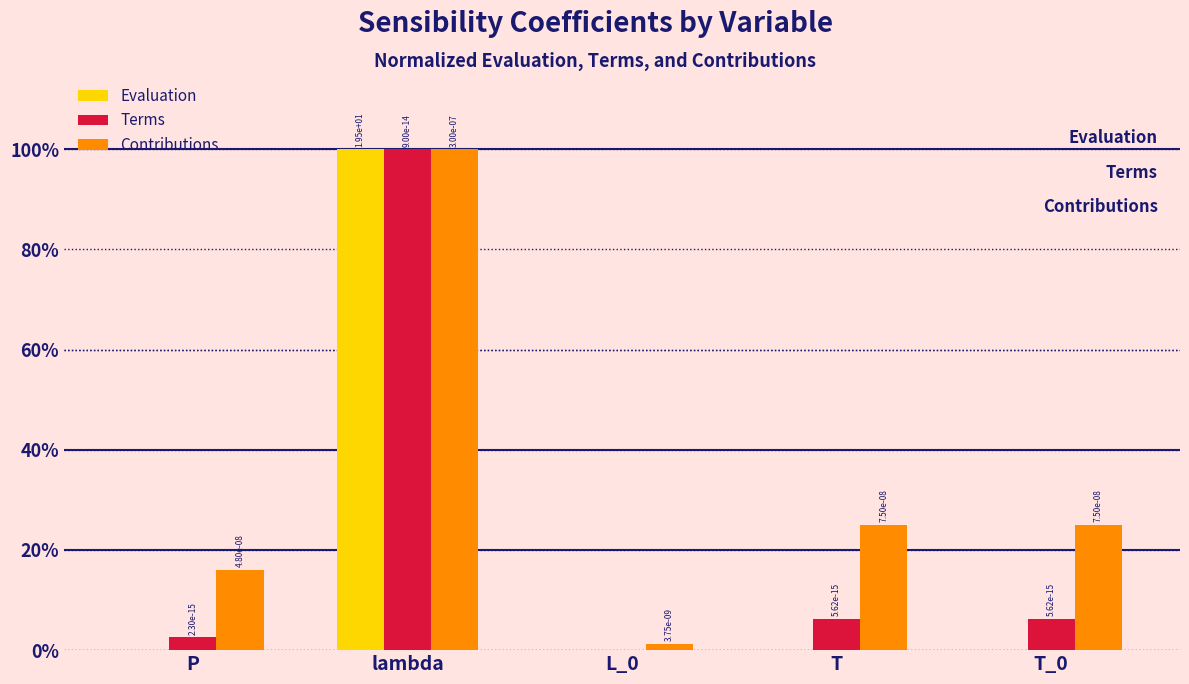

Where is Terms nearest to the value 0?

L_0